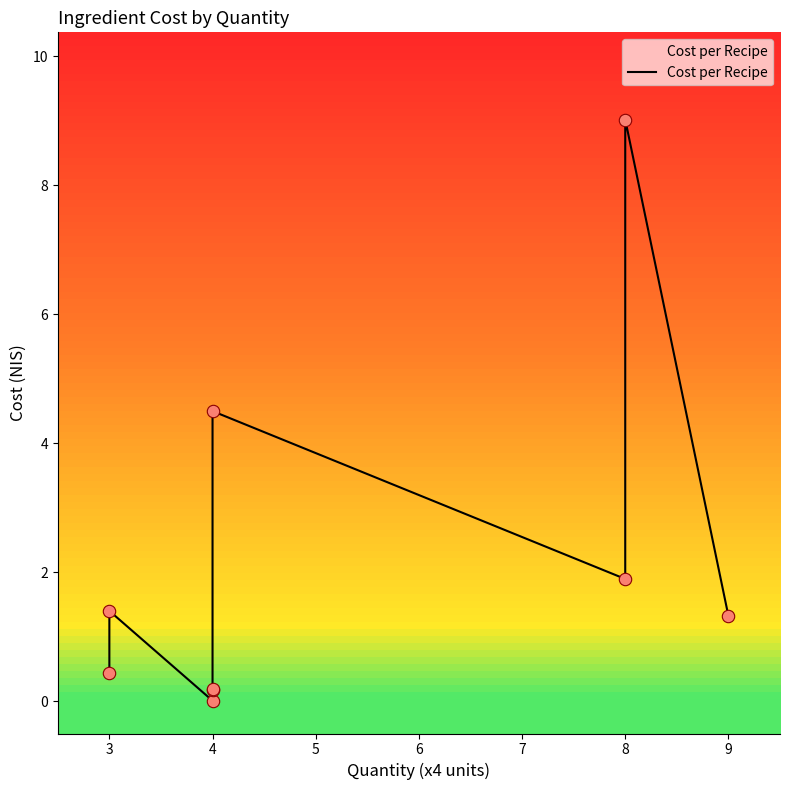

What is the change in value from 4 to 9?

-3.2